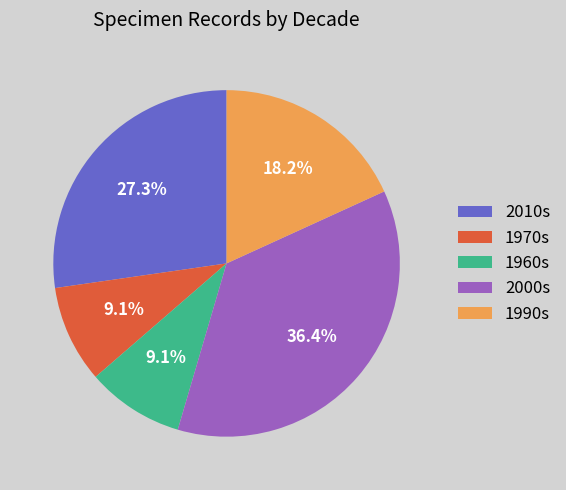

Count the number of slices in the pie.

5